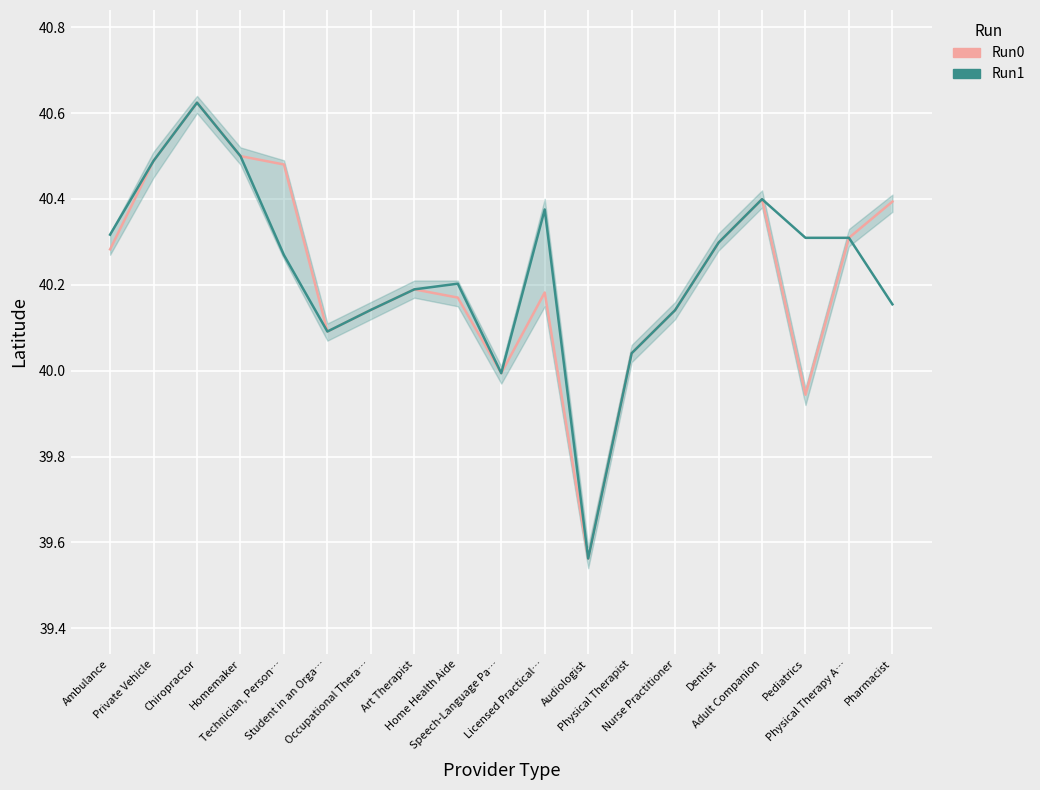

How many values in the Run1 series exceed 40?

17